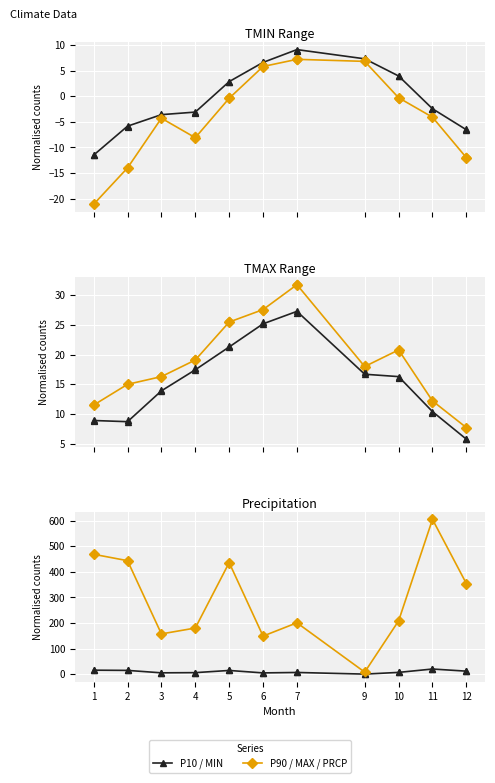

At how many categories does at least one series exceed 234?

5